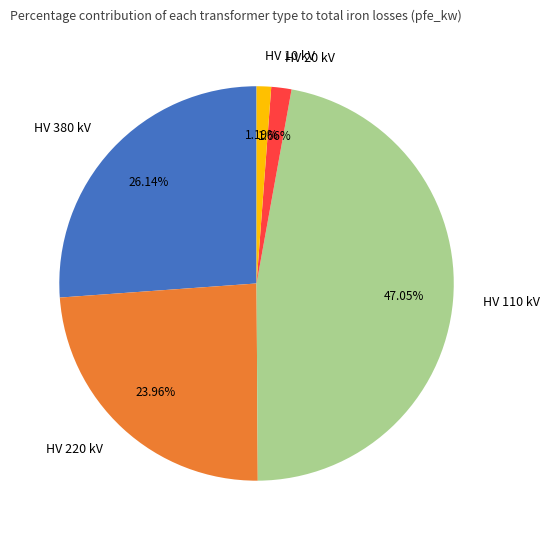

Between HV 380 kV and HV 10 kV, which is larger?

HV 380 kV